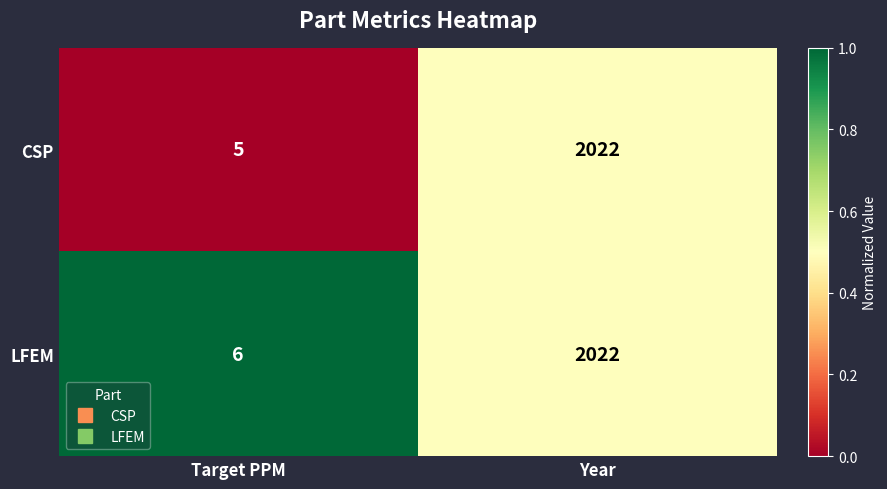

Which series has the largest range (max minus min)?

CSP